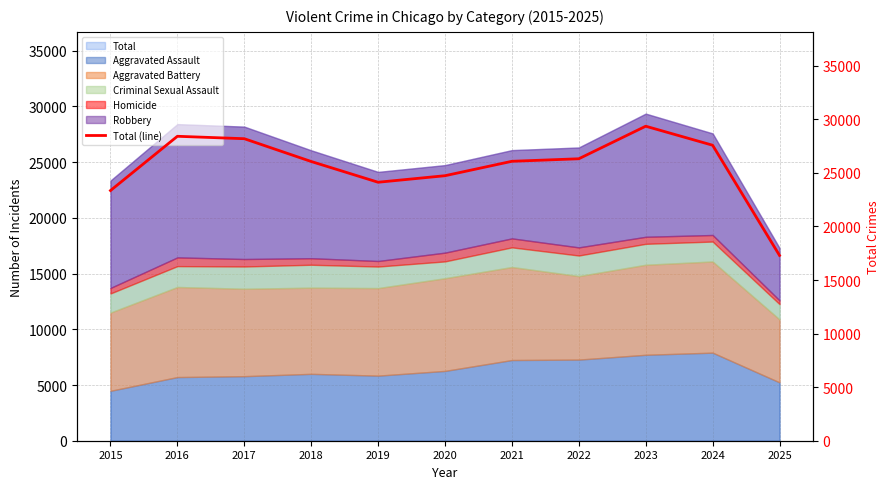

Where is the first local minimum?

2019